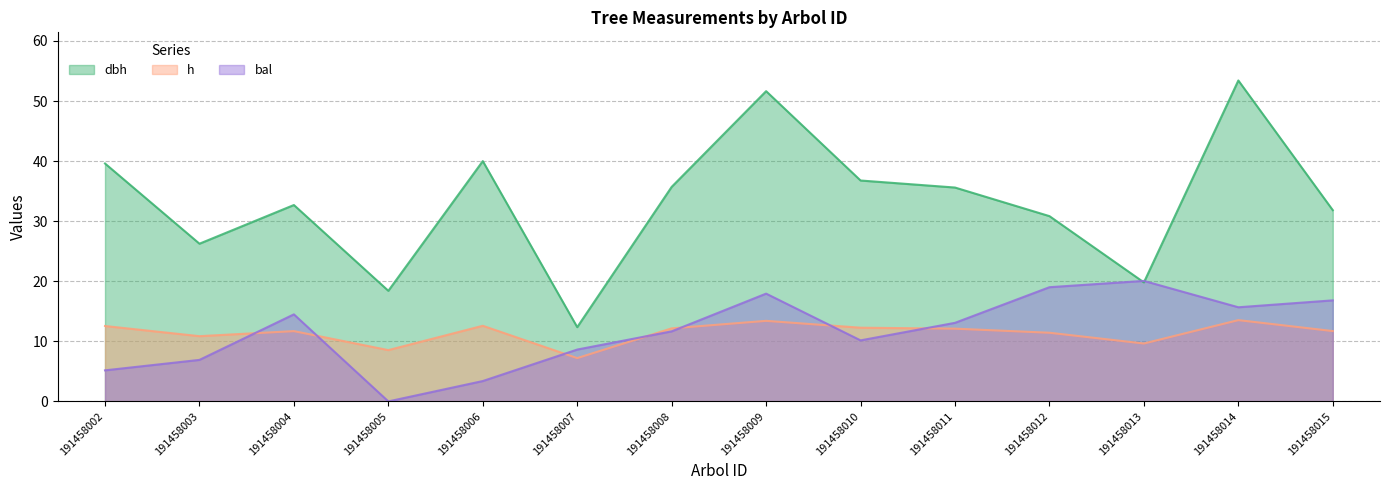

What is the sum of the bal values at 191458008 and 191458012?

30.7